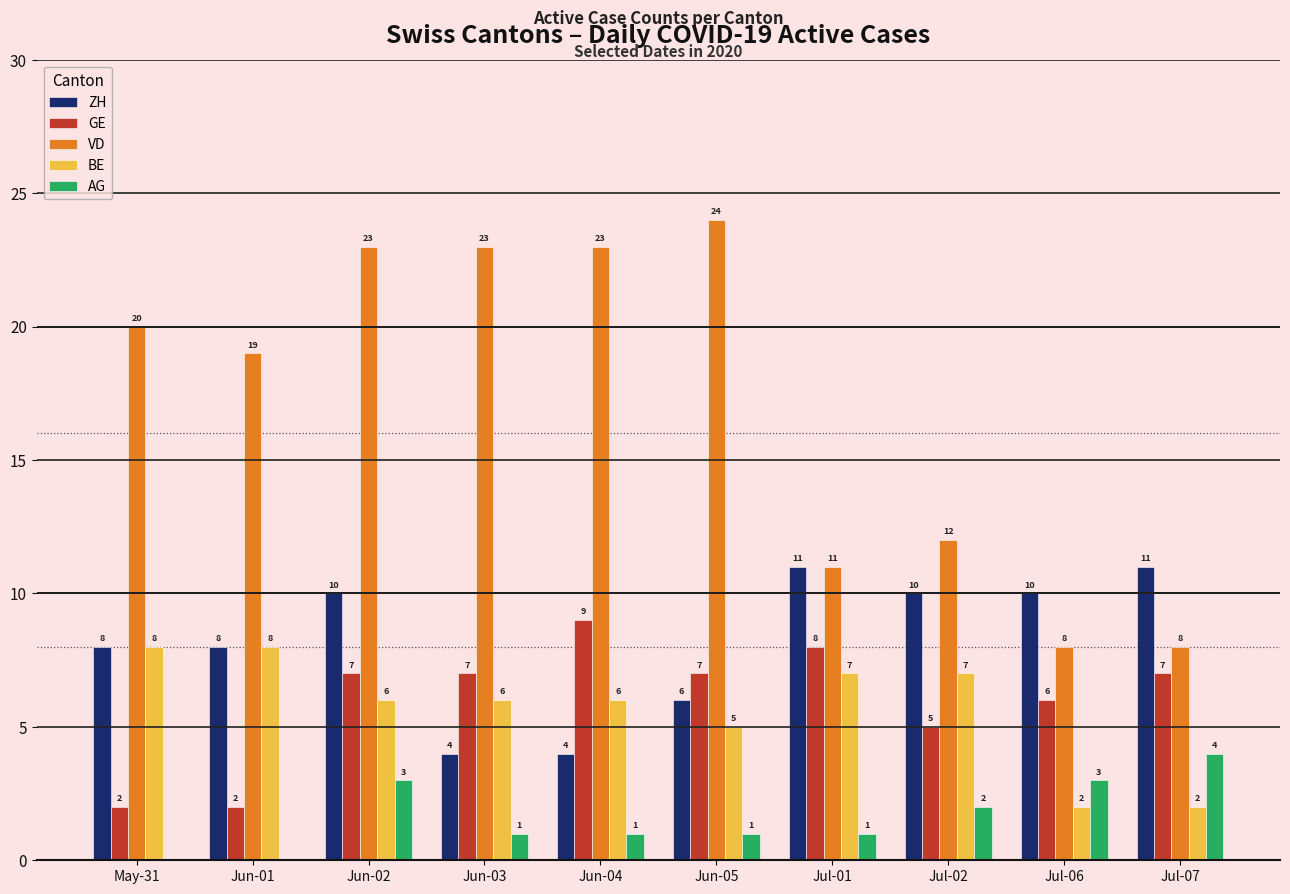

What is the sum of the ZH values at Jun-01 and Jul-07?

19